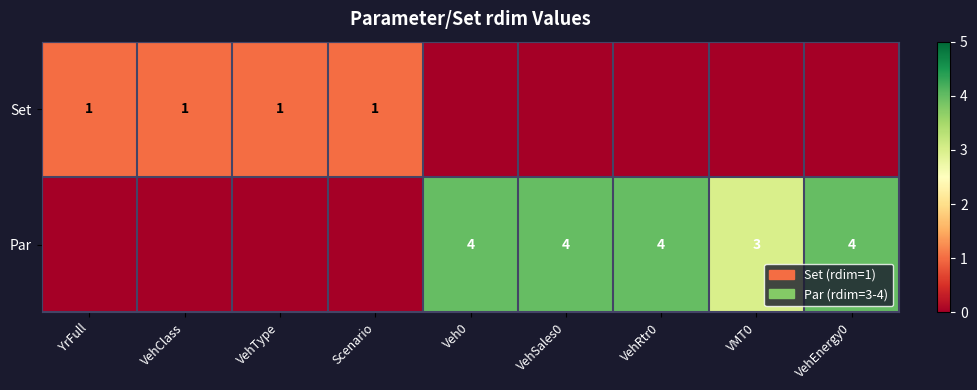

Is the value of Par at VMT0 greater than the value of Set at VehClass?

Yes